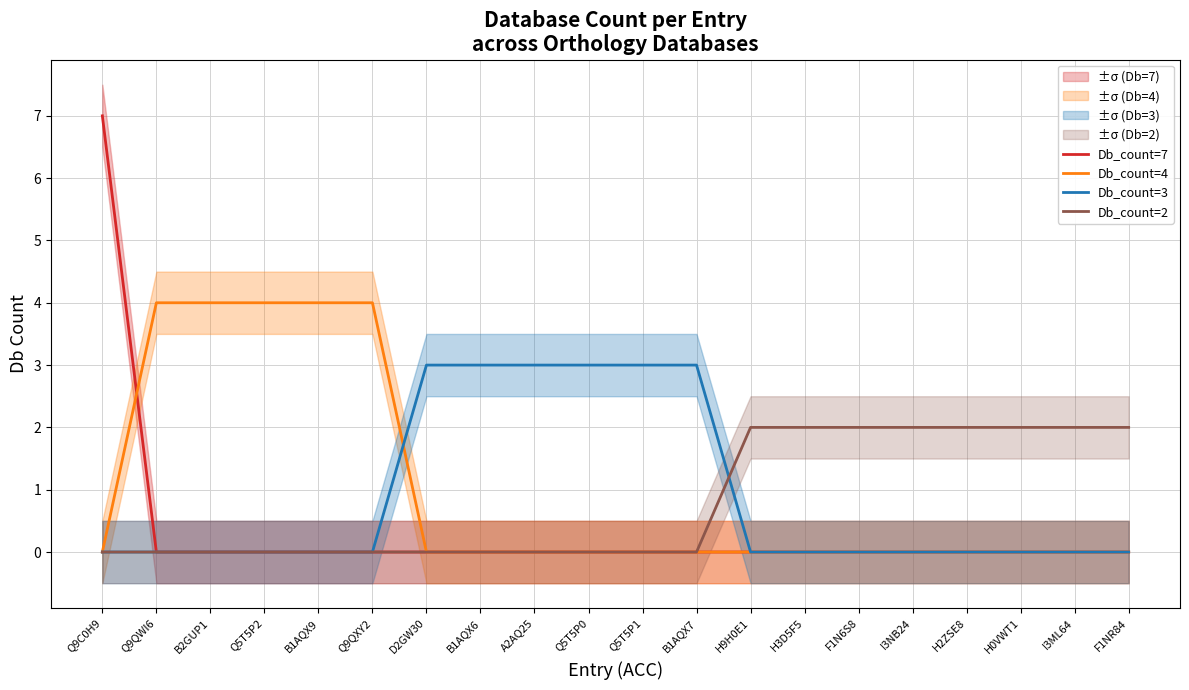

Rank the series by their maximum value, from highest to lowest.

Db_count=7, Db_count=4, Db_count=3, Db_count=2